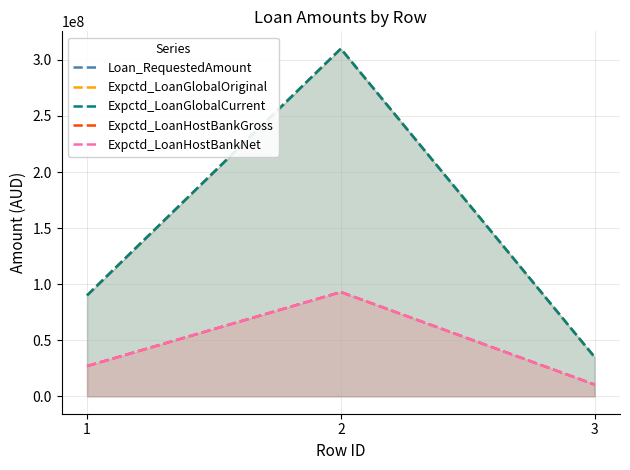

What is the maximum value for Loan_RequestedAmount?

310000000